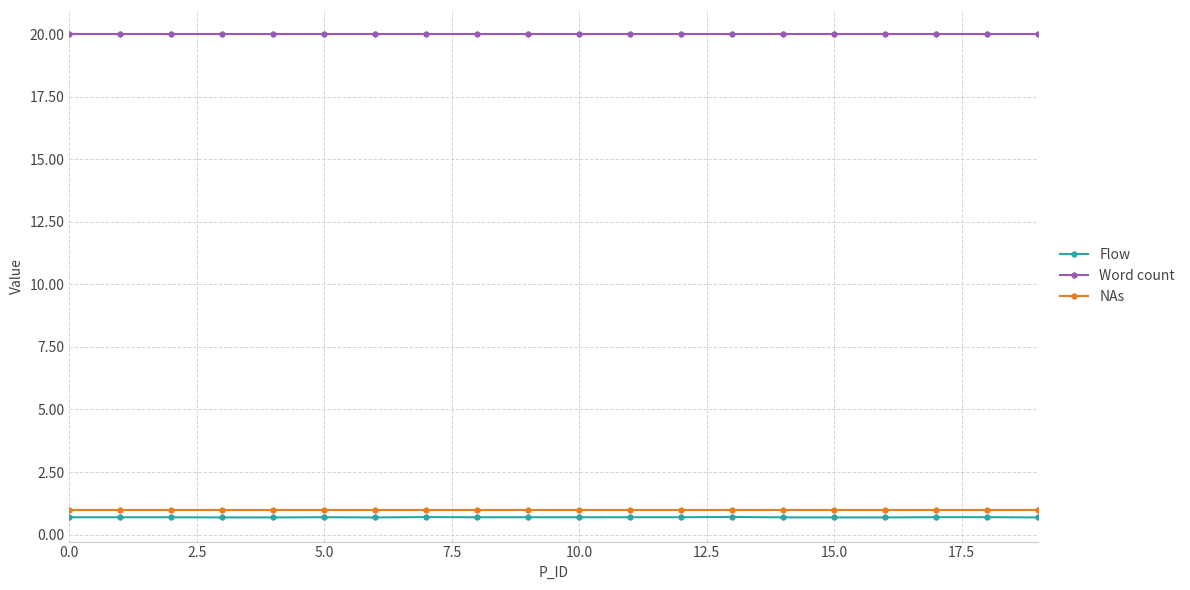

At how many categories does at least one series exceed 2?

20